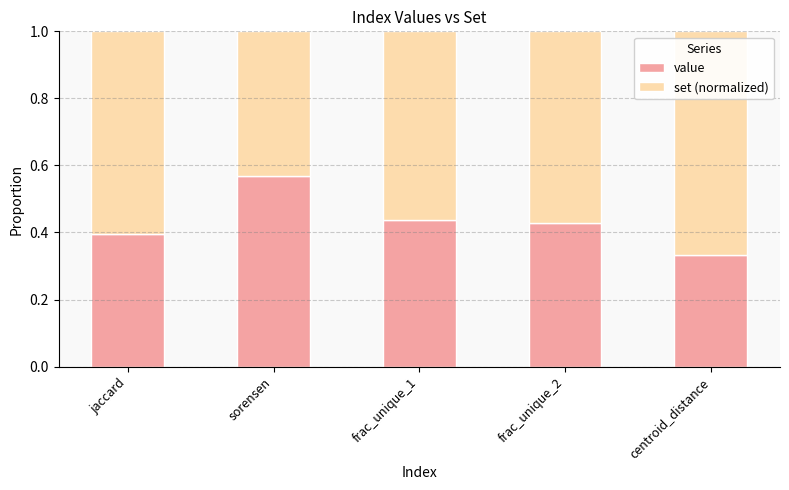

Is it true that value equals 0.6 at sorensen?

True